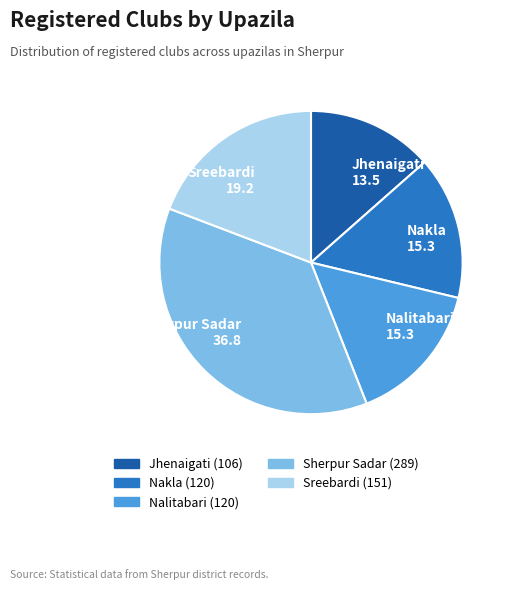

Does any single category account for the majority?

No